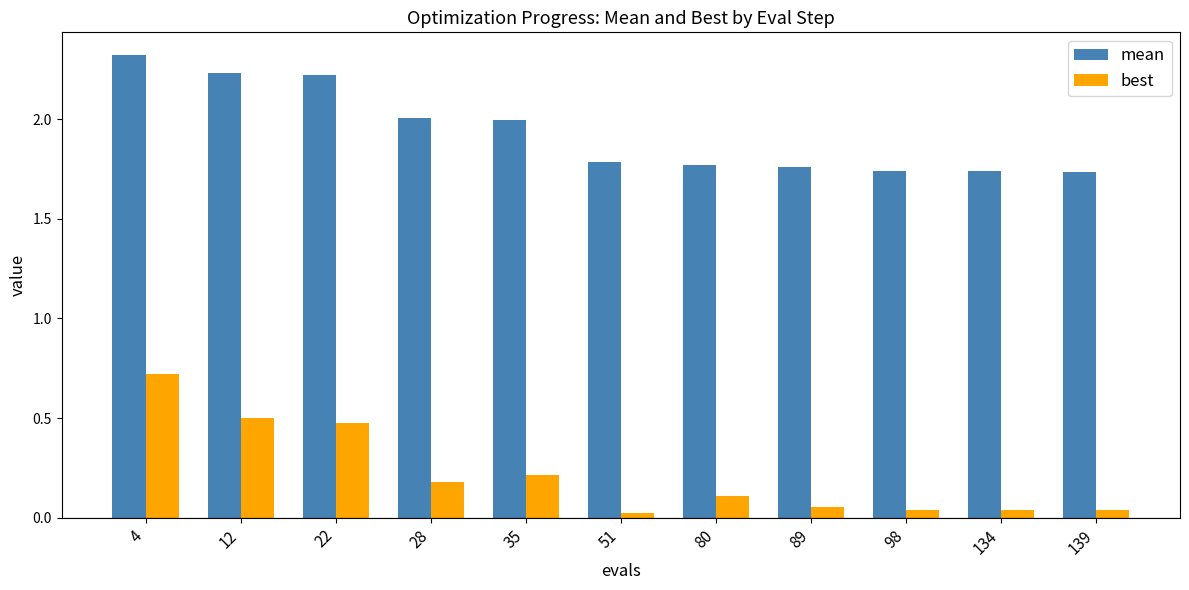

What are all the series names shown in the legend?

mean, best